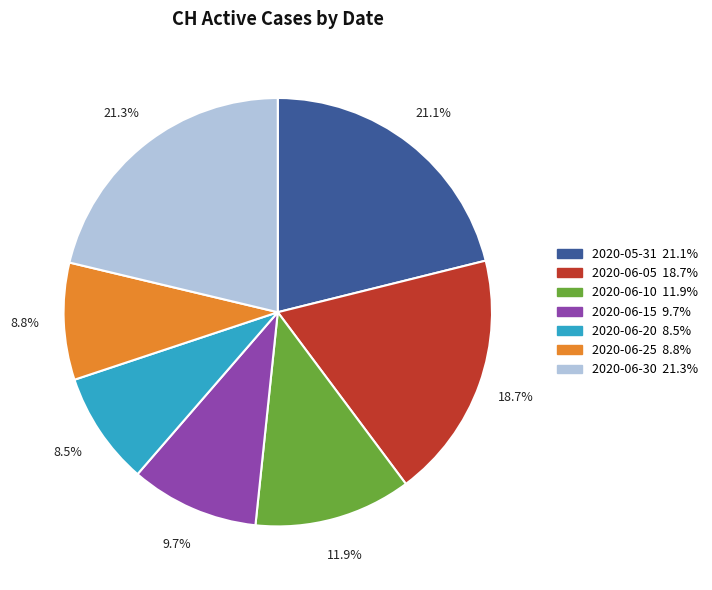

Is there any slice that represents more than half of the pie?

No